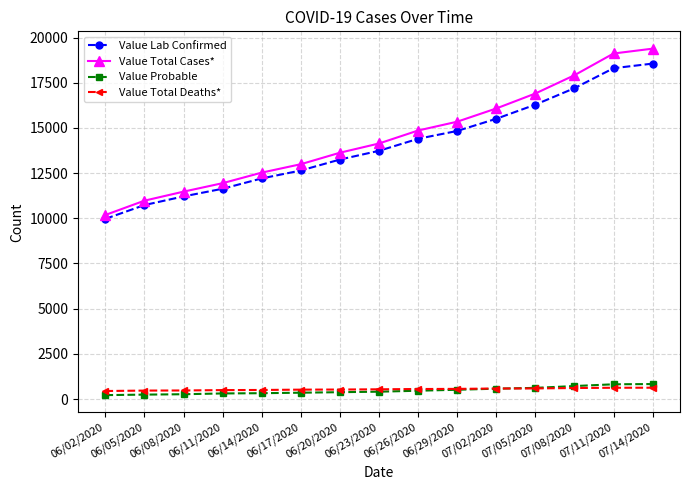

Is this an area chart (filled region under the line)?

No